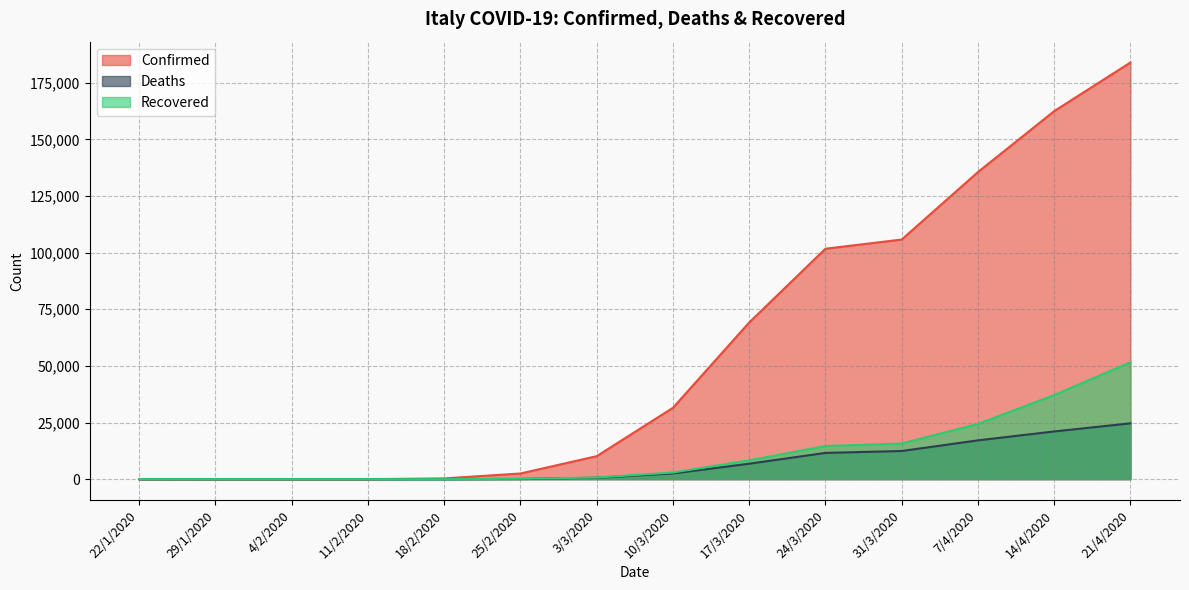

True or false: Recovered and Confirmed intersect in this chart.

False